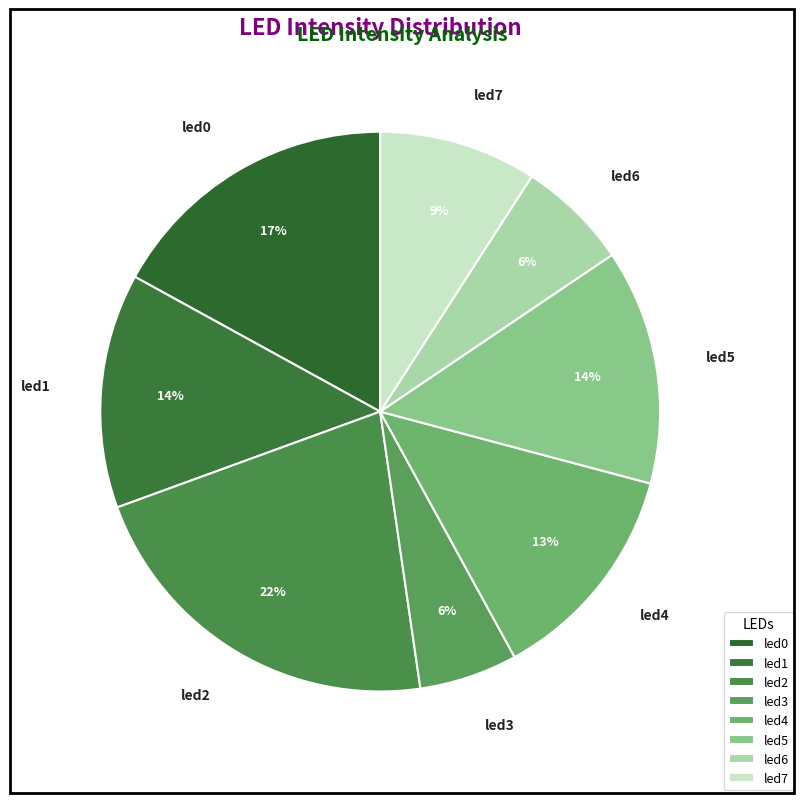

To the nearest percent, what percentage of the pie is led3?

6%